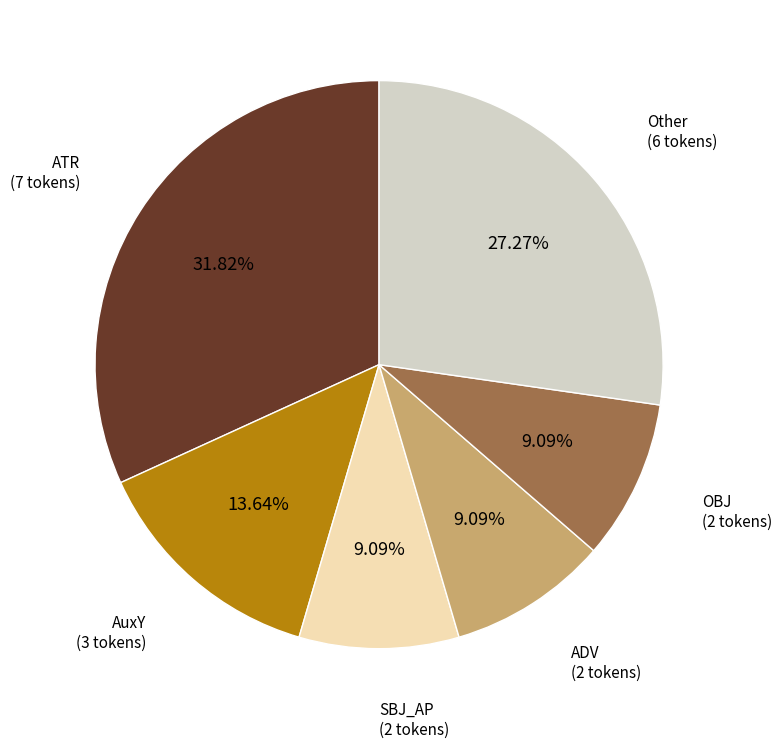

Is there a majority slice in this chart?

No